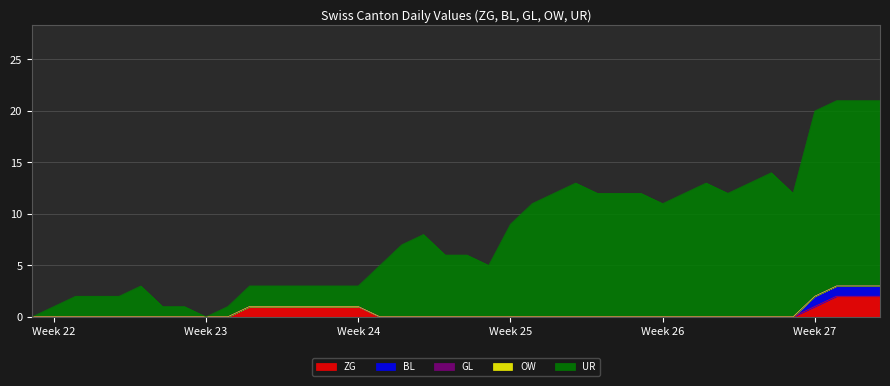

How many lines are shown in the chart?

5